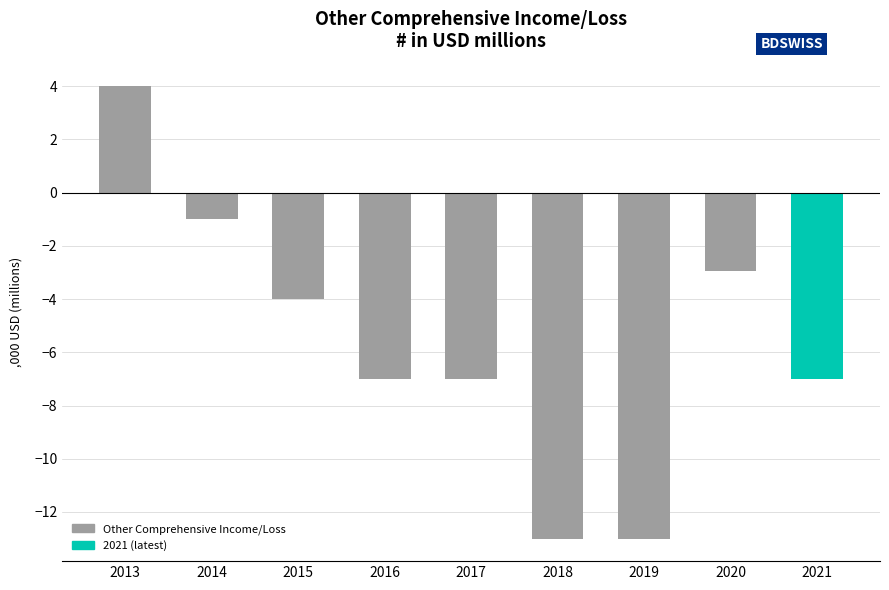

What is the minimum value shown in the chart?

-13.0